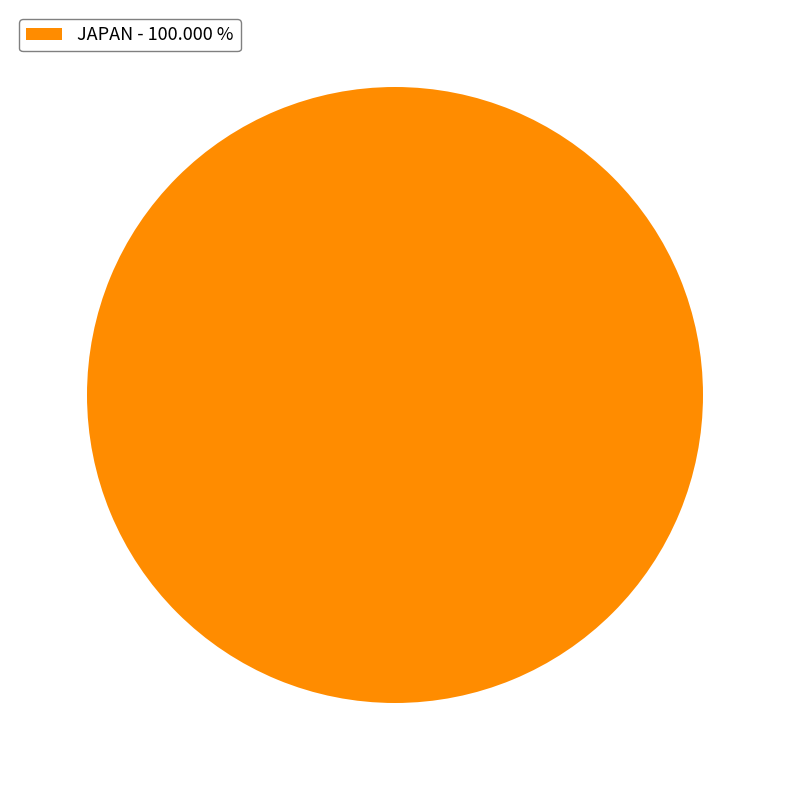

Does any single category account for the majority?

Yes